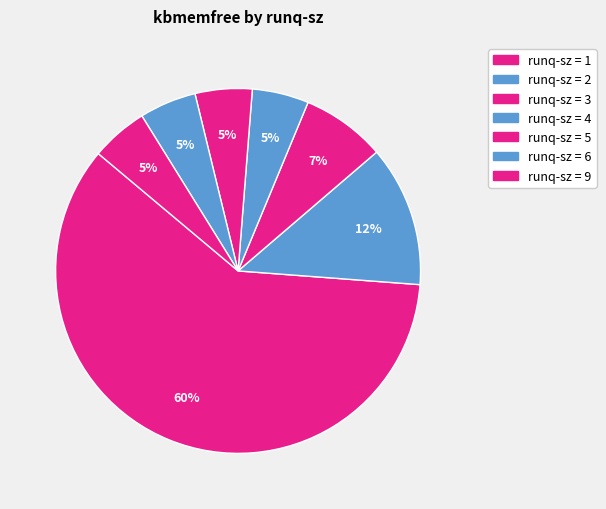

Which slice is the largest?

1